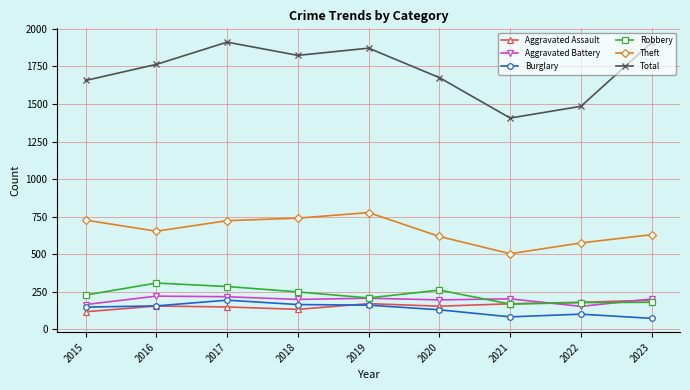

True or false: Total has more than 1 points higher than both neighbors.

True